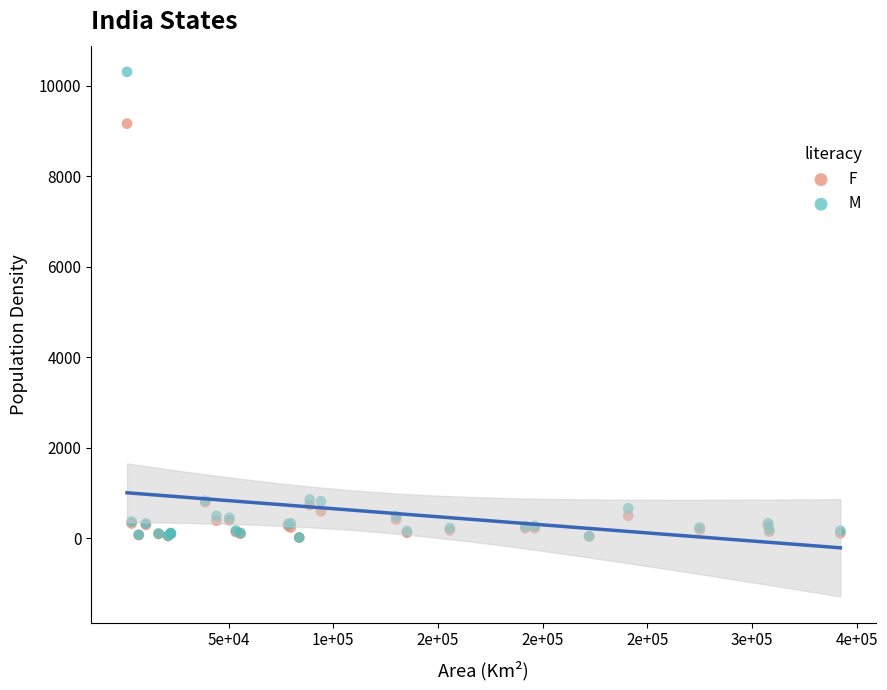

What are all the series names shown in the legend?

F, M